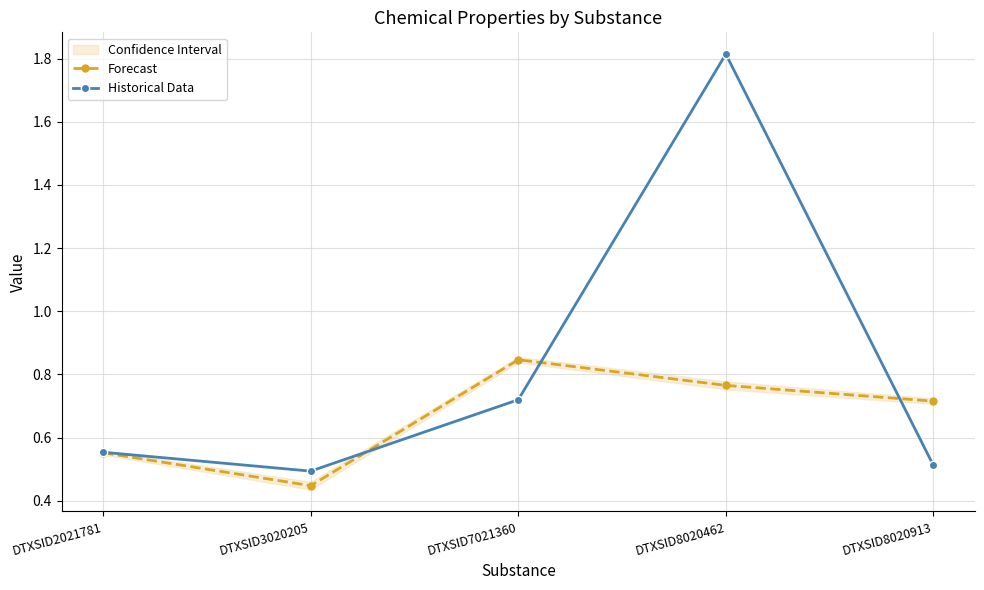

List the labels in order of Historical Data value, smallest first.

DTXSID3020205, DTXSID8020913, DTXSID2021781, DTXSID7021360, DTXSID8020462